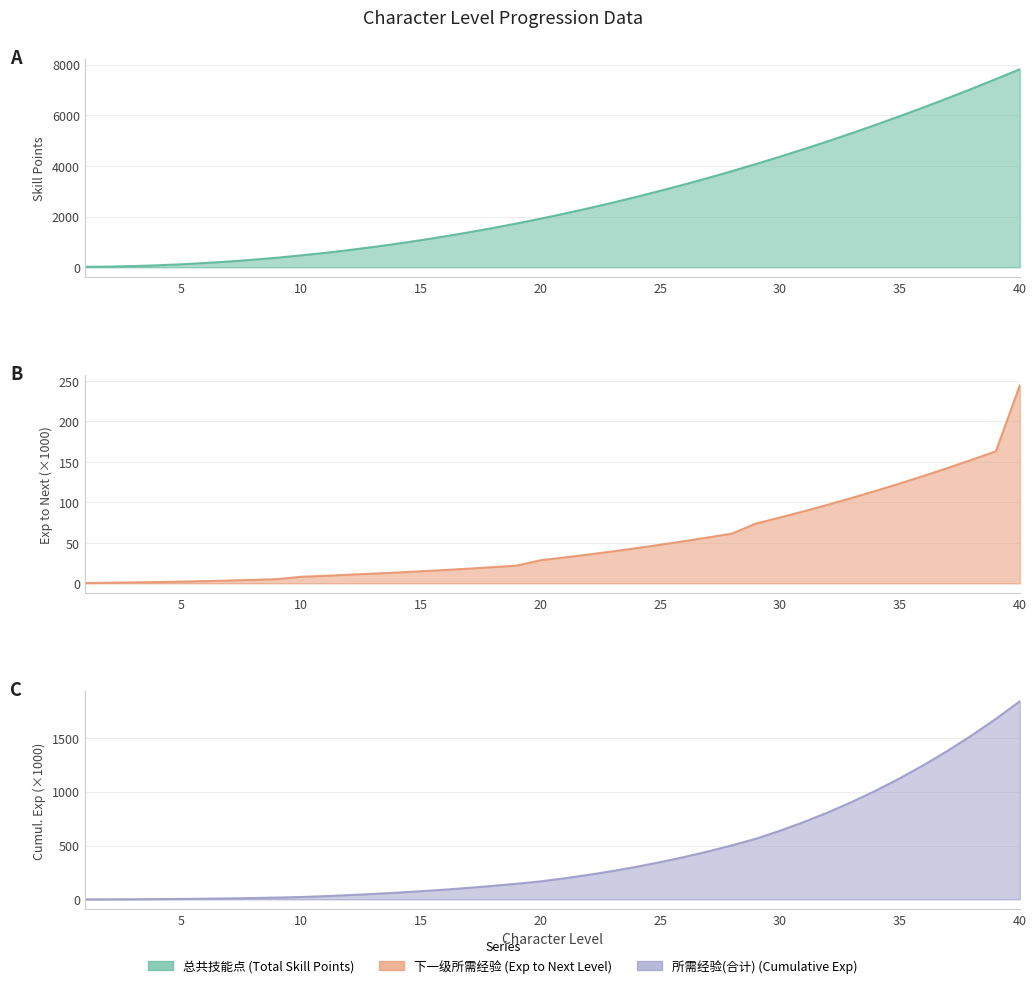

Reading left to right, what are all the values shown in this chart?

总共技能点: 20.0	30.0	50.0	80.0	120.0	170.0	230.0	300.0	380.0	470.0	570.0	680.0	800.0	930.0	1070.0	1220.0	1380.0	1550.0	1730.0	1920.0	2120.0	2330.0	2550.0	2780.0	3020.0	3270.0	3530.0	3800.0	4080.0	4370.0	4670.0	4980.0	5300.0	5630.0	5970.0	6320.0	6680.0	7050.0	7430.0	7820.0
下一级所需经验: 0.4	0.8	1.2	1.6	2.2	2.8	3.5	4.3	5.2	8.1	9.3	10.7	12.0	13.4	14.9	16.5	18.2	20.0	21.9	28.5	32.0	35.6	39.4	43.5	47.7	52.2	56.8	61.6	74.0	81.4	89.2	97.2	105.6	114.4	123.5	132.9	142.7	152.8	163.2	244.8
所需经验(合计): 0.2	0.6	1.4	2.6	4.2	6.4	9.2	12.7	17.0	22.2	30.3	39.6	50.3	62.3	75.7	90.6	107.1	125.3	145.3	167.2	195.7	227.7	263.3	302.7	346.2	393.9	446.1	502.9	564.5	638.5	719.9	809.0	906.3	1011.9	1126.3	1249.8	1382.7	1525.4	1678.2	1841.4